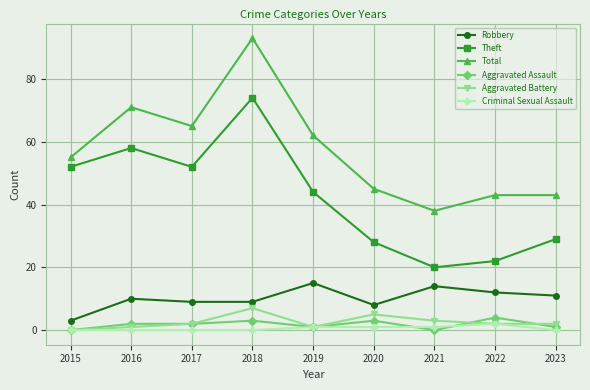

Reading left to right, extract all data points from this chart.

Robbery: 2015=3	2016=10	2017=9	2018=9	2019=15	2020=8	2021=14	2022=12	2023=11
Theft: 2015=52	2016=58	2017=52	2018=74	2019=44	2020=28	2021=20	2022=22	2023=29
Total: 2015=55	2016=71	2017=65	2018=93	2019=62	2020=45	2021=38	2022=43	2023=43
Aggravated Assault: 2015=0	2016=2	2017=2	2018=3	2019=1	2020=3	2021=0	2022=4	2023=1
Aggravated Battery: 2015=0	2016=1	2017=2	2018=7	2019=1	2020=5	2021=3	2022=2	2023=2
Criminal Sexual Assault: 2015=0	2016=0	2017=0	2018=0	2019=1	2020=1	2021=1	2022=2	2023=0